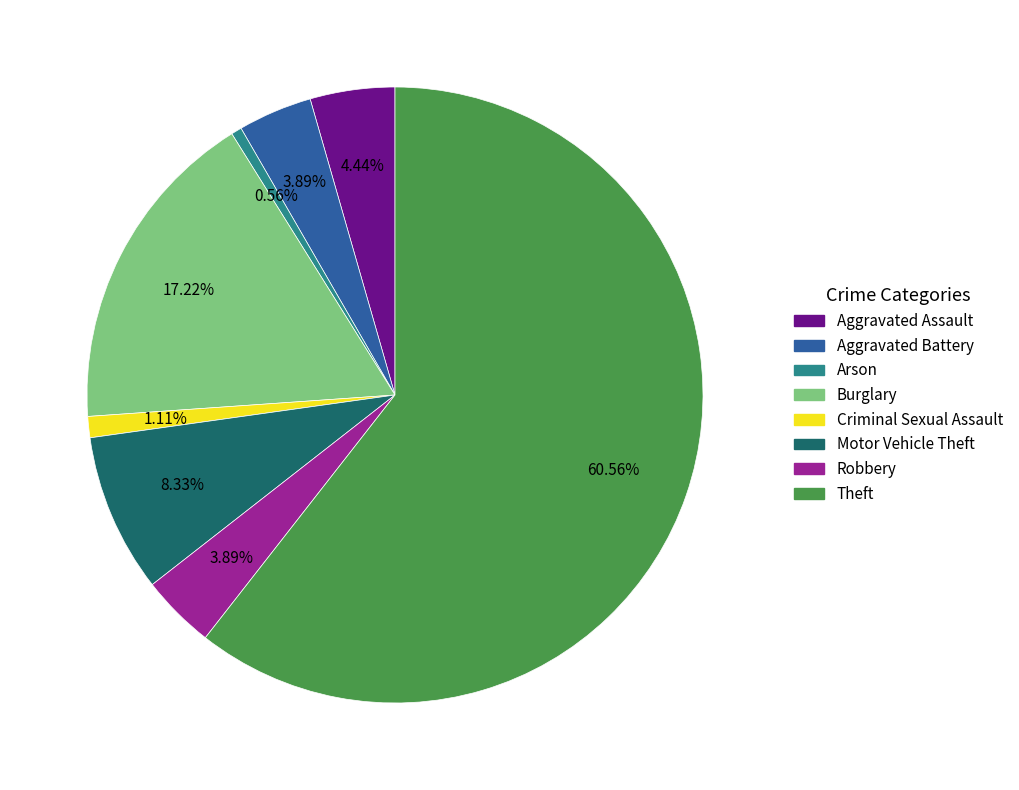

To the nearest percent, what portion does Motor Vehicle Theft represent?

8%